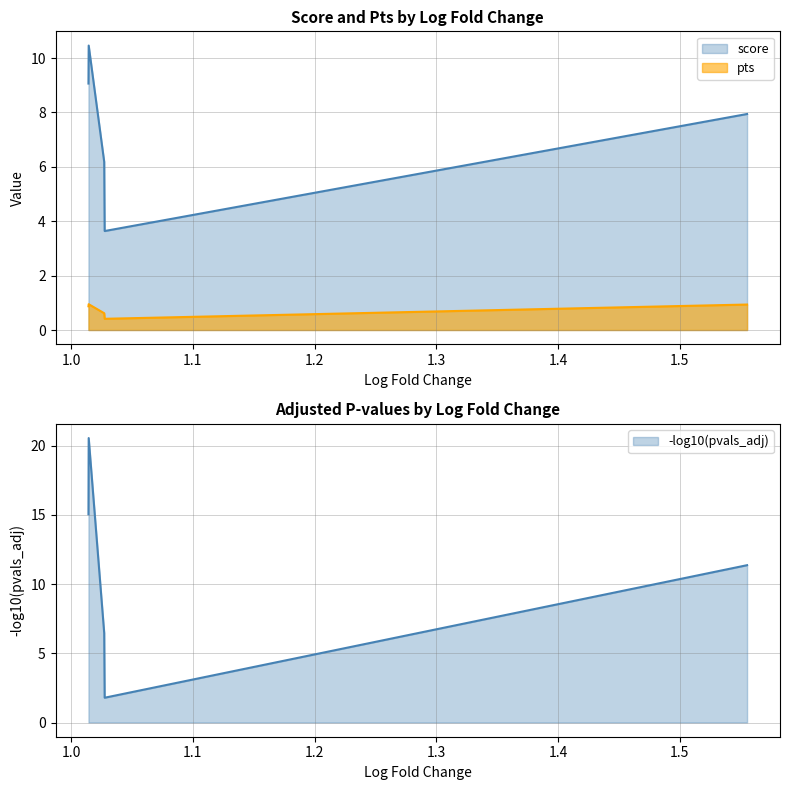

At pts, list the series in order from smallest to largest.

pvals_adj, pts, logfoldchange, score